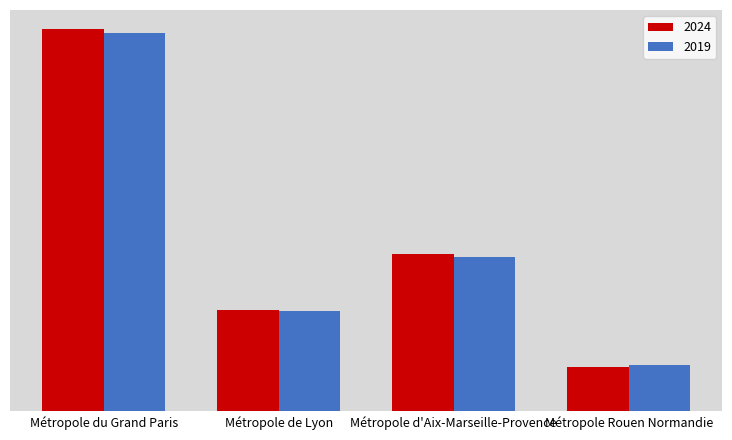

List the series in order of their overall mean, highest first.

2024, 2019